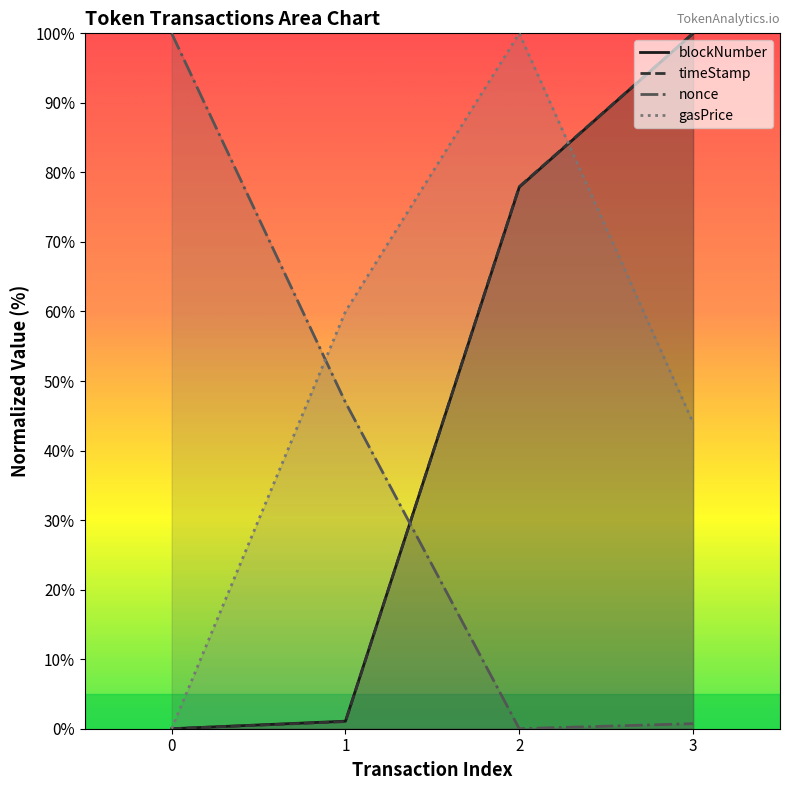

What is the average value of the blockNumber series?

44.7